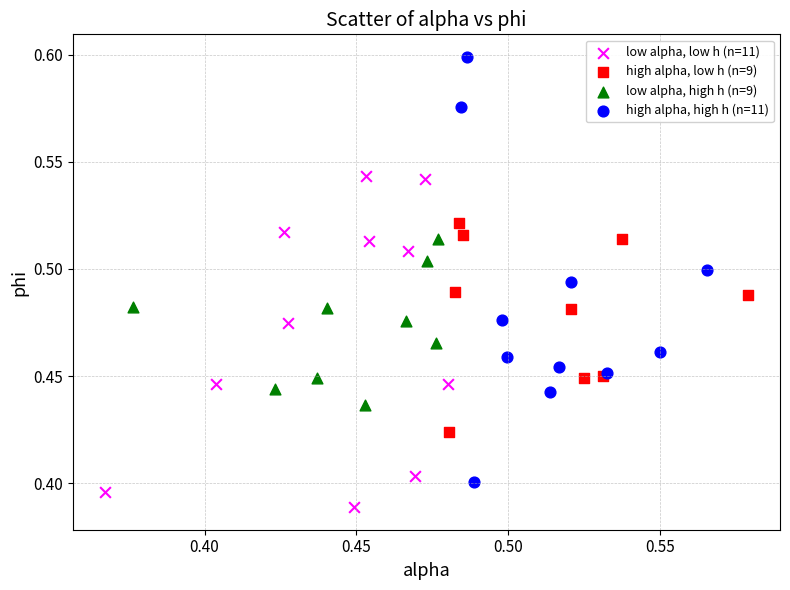

Which series reaches the minimum Y coordinate?

low alpha, low h (n=11)